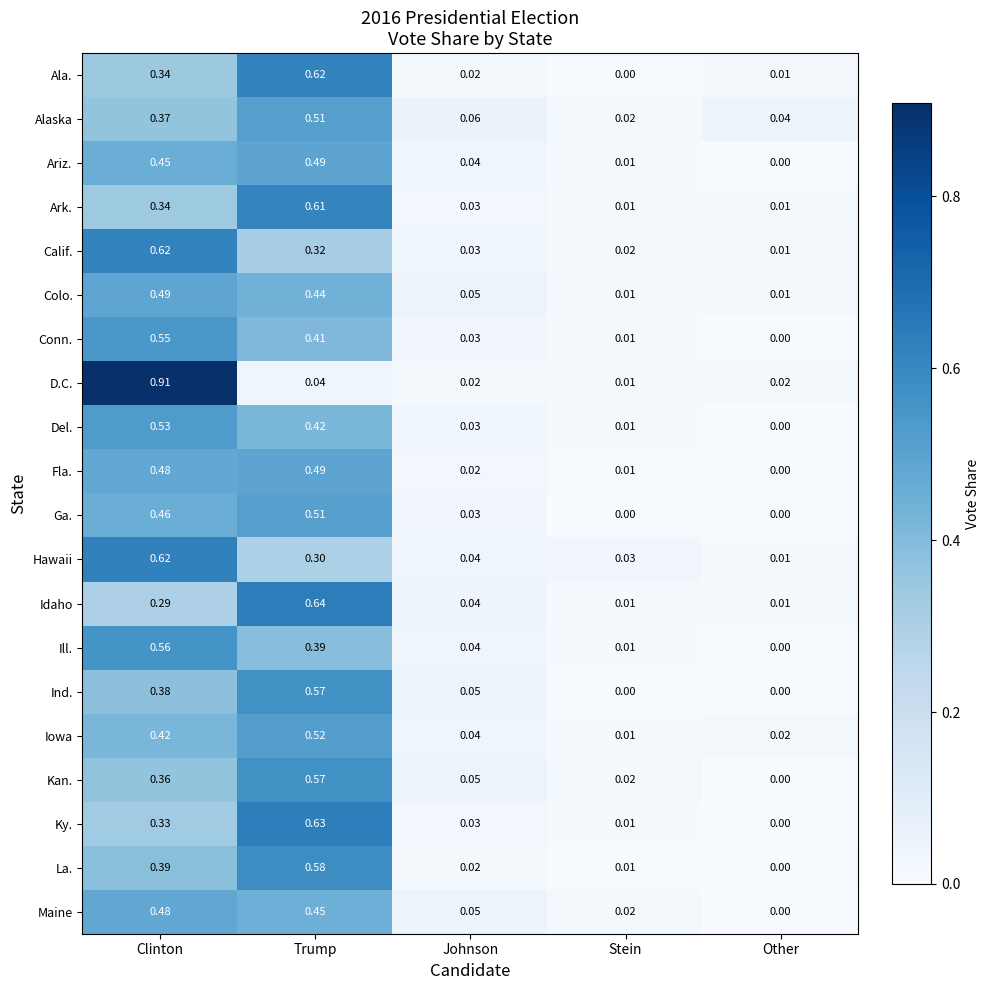

Between Trump and Stein, which series saw the biggest shift?

Idaho